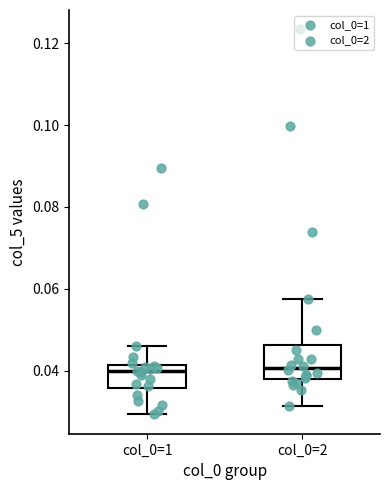

Reading left to right, read every box against the y-axis: the position of its median line, the range the box covers, and the ends of its whiskers. The values are not printed on the chart, so give them approximately, as read against the axis.

col_0=1: median 0.040, box 0.036 to 0.042, whiskers 0.030 to 0.046
col_0=2: median 0.040, box 0.038 to 0.046, whiskers 0.032 to 0.058